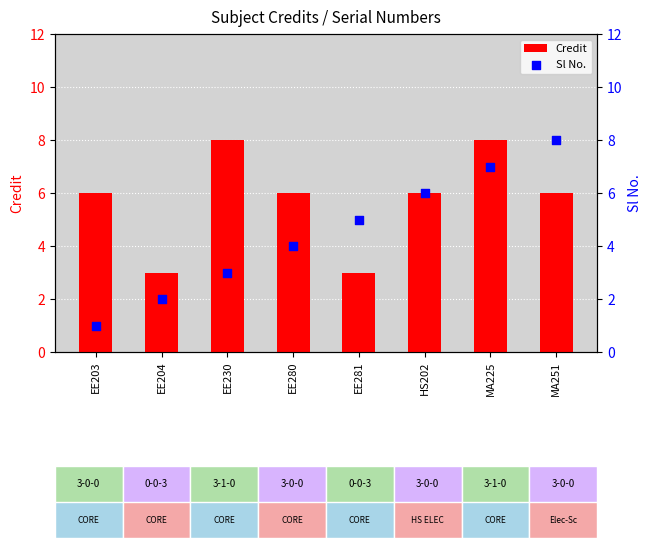

What are all the series names shown in the legend?

Credit, Sl No.